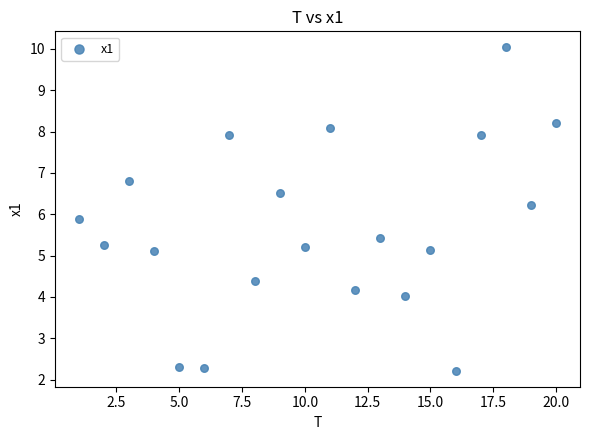

What Y value in the scatter plot is closest to 6?

5.9